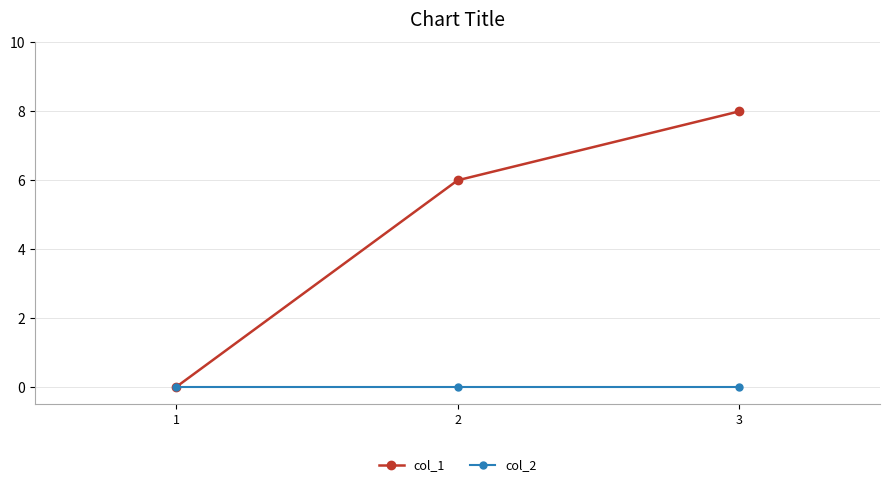

Which category has the highest value in the col_1 series?

3